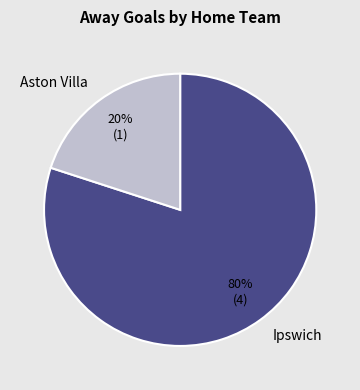

Do Aston Villa and Ipswich together represent more than half of the pie?

Yes